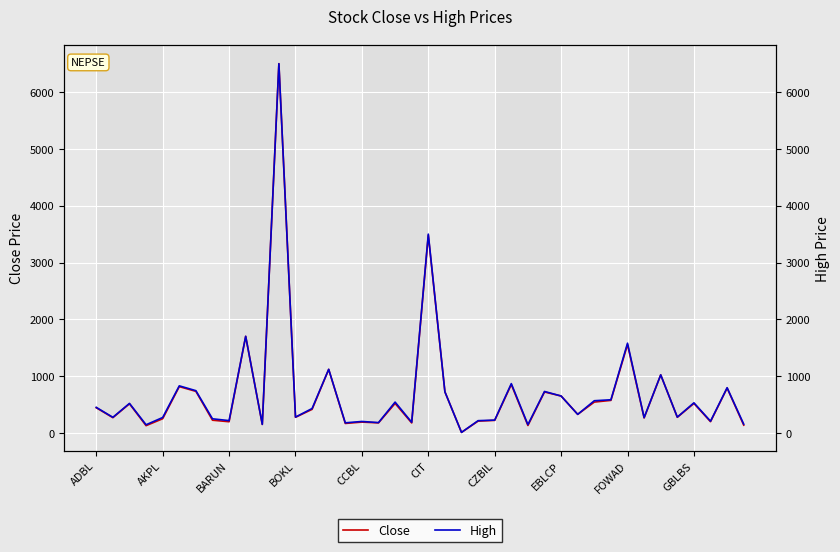

True or false: High and Close intersect in this chart.

False